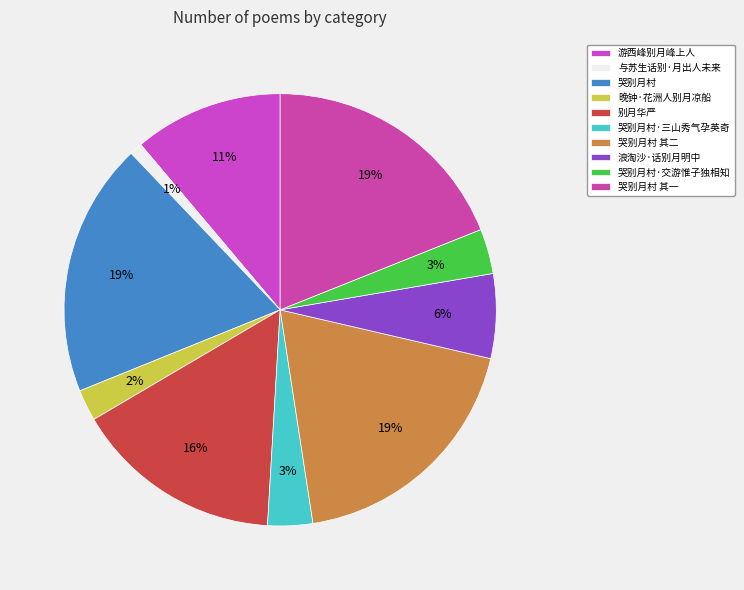

What is the smallest slice in the pie chart?

与苏生话别·月出人未来